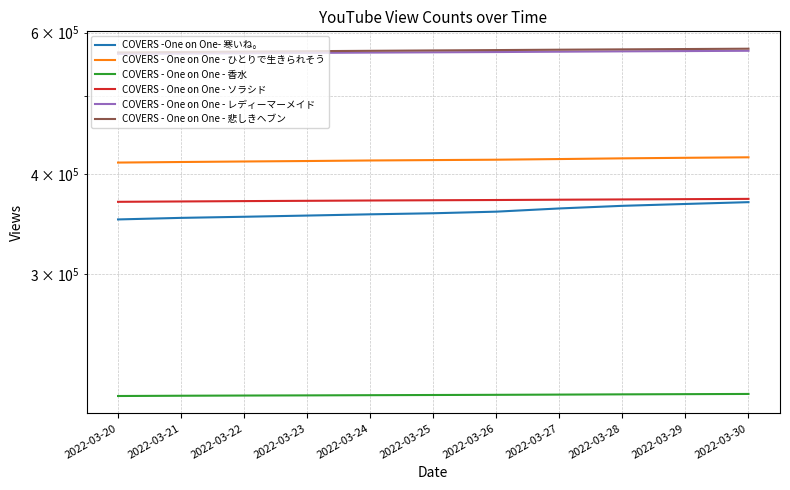

What is the value of the COVERS - One on One - レディーマーメイド point at the 3rd from the left?

565521